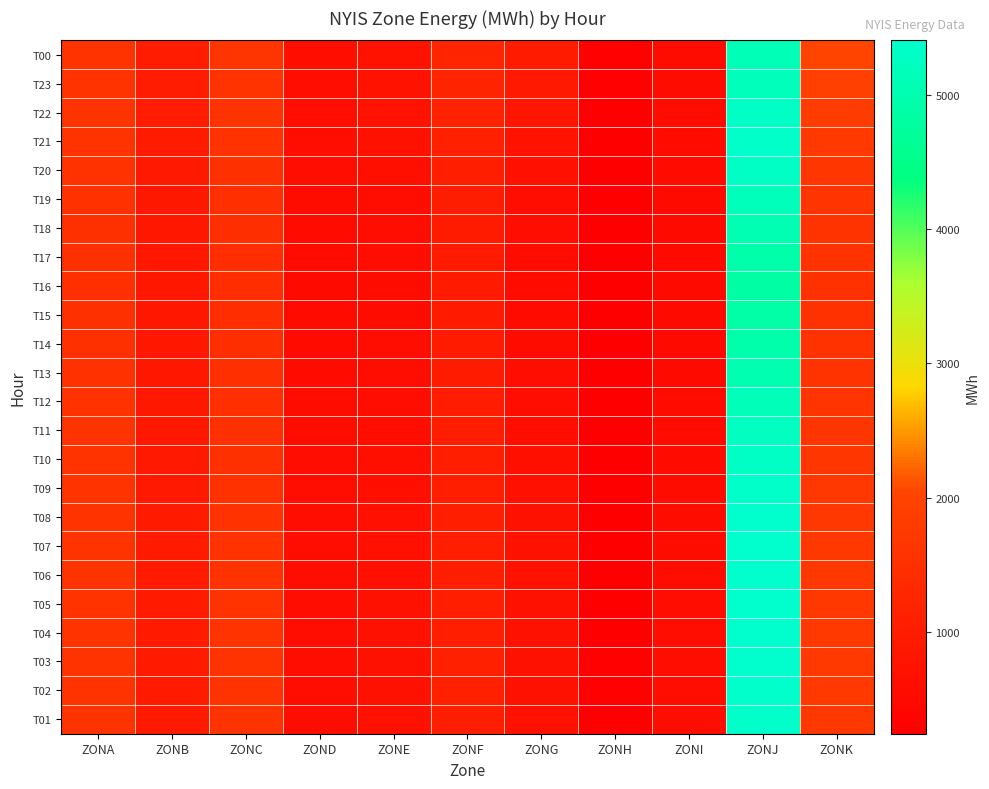

What is the difference between the highest and lowest values at ZONB?

148